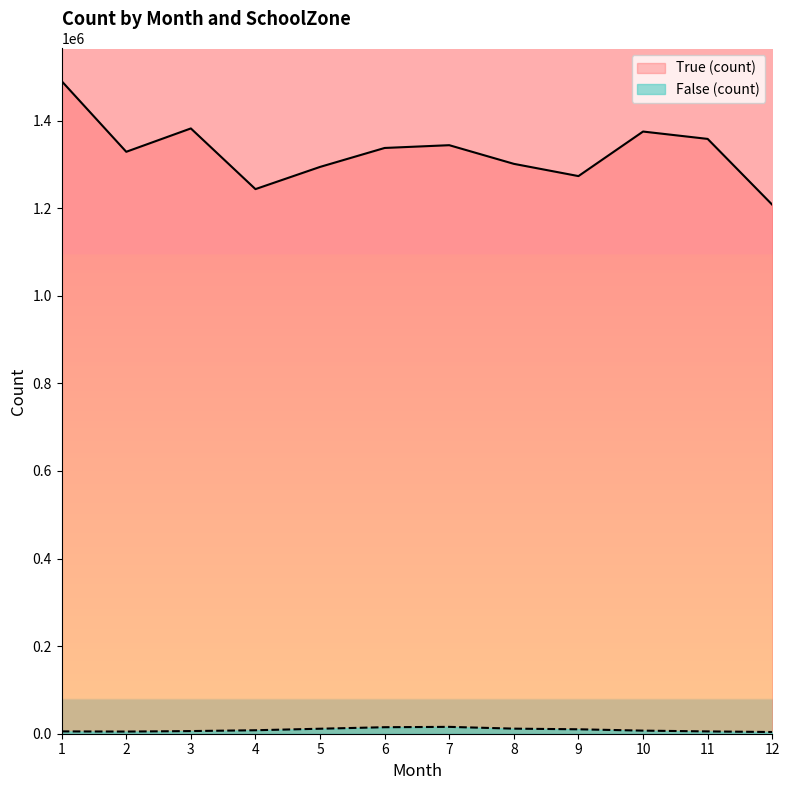

List the series in order of their peak value, highest first.

True (count), False (count)